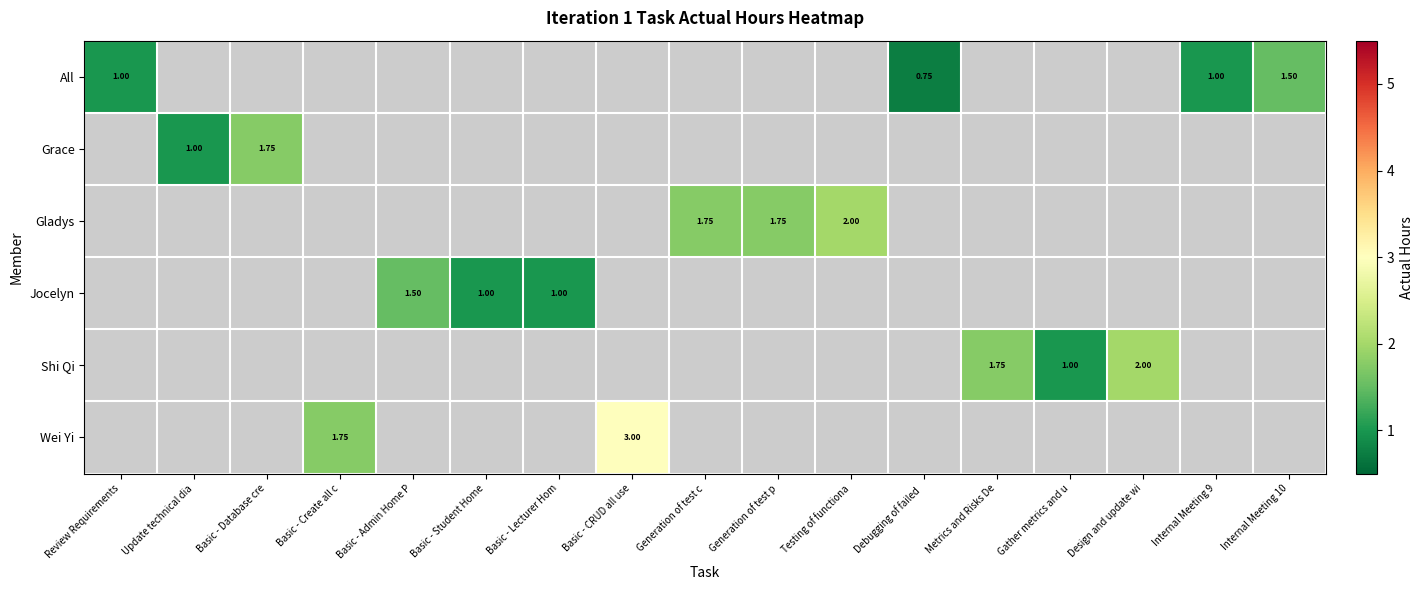

At which label does All reach its peak?

Internal Meeting 10